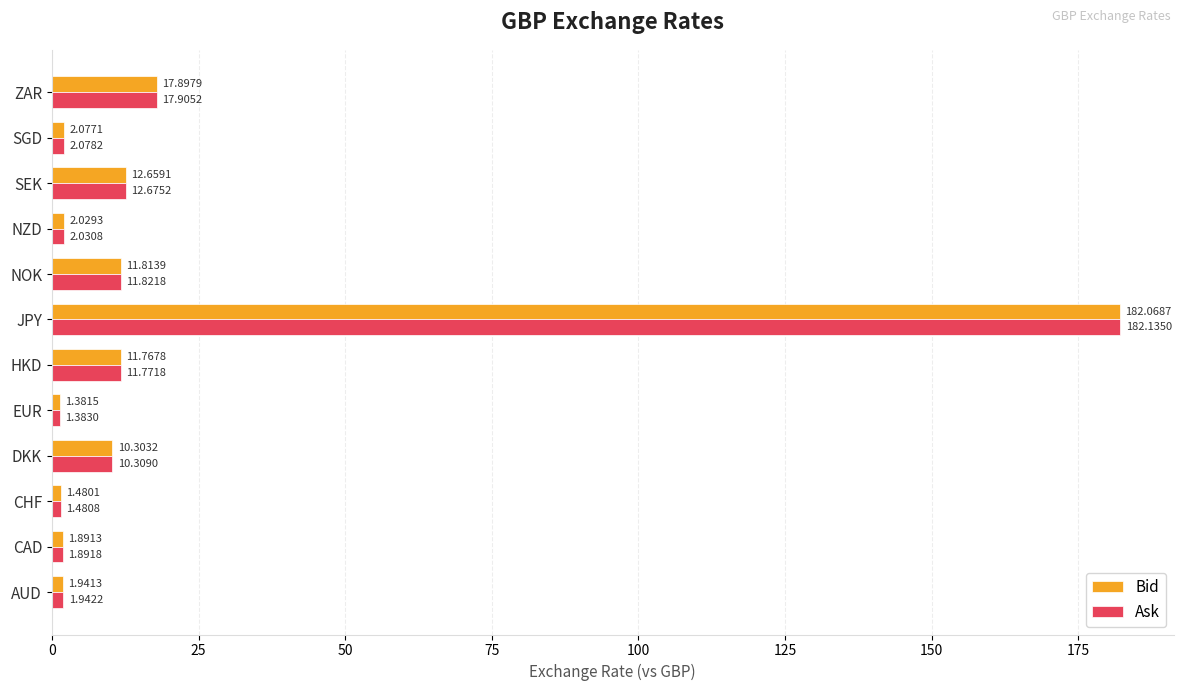

List the series in order of their peak value, lowest first.

Bid, Ask